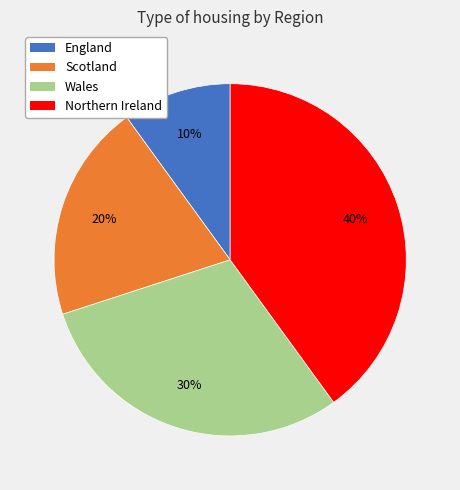

Is there a majority slice in this chart?

No